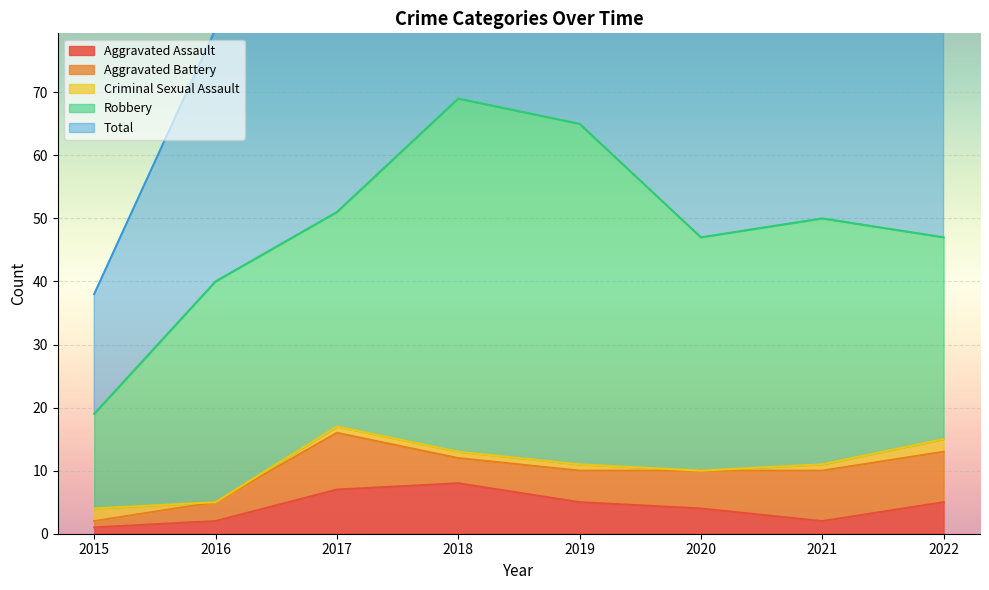

How many interior local peaks does the Total series have?

2